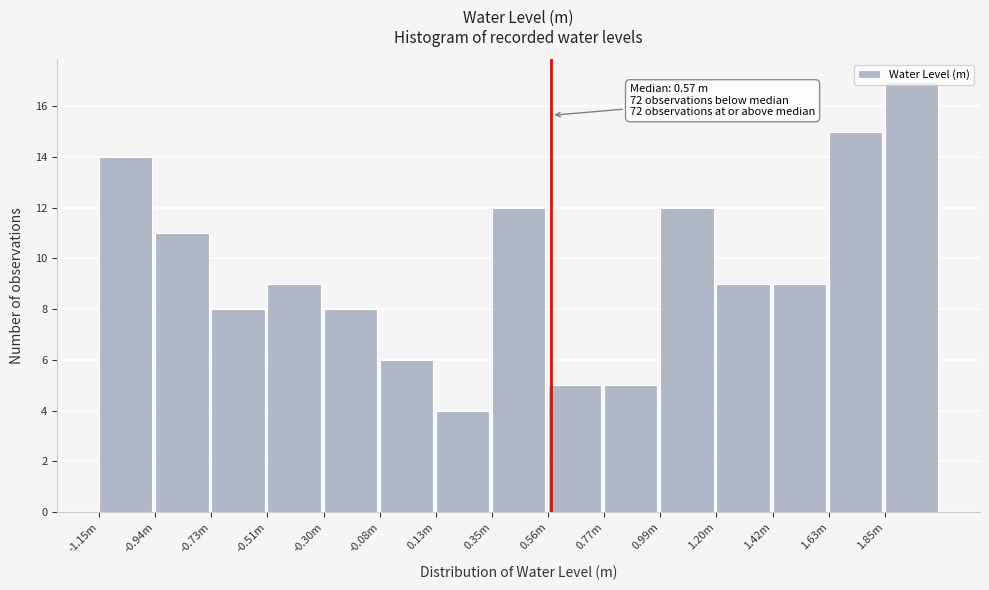

What is the change in value from -0.08m to 1.20m?

+3